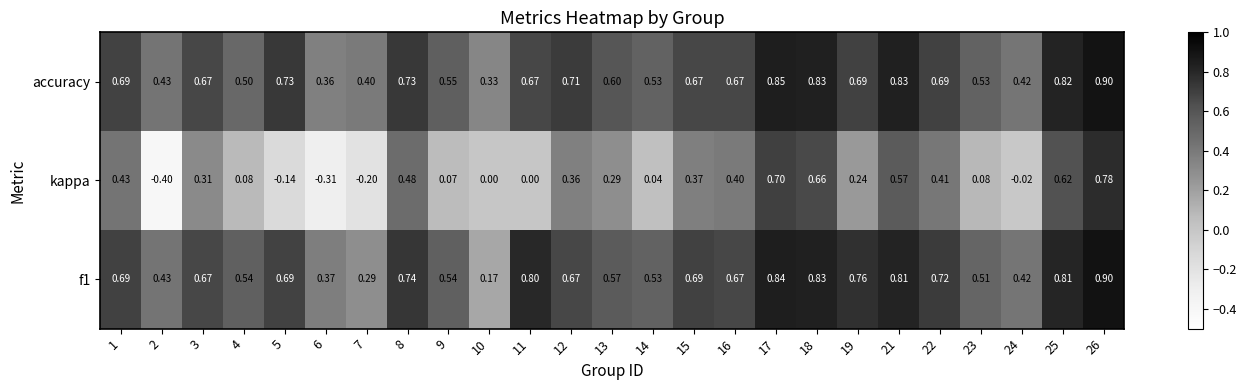

Which series has the widest spread of values?

kappa